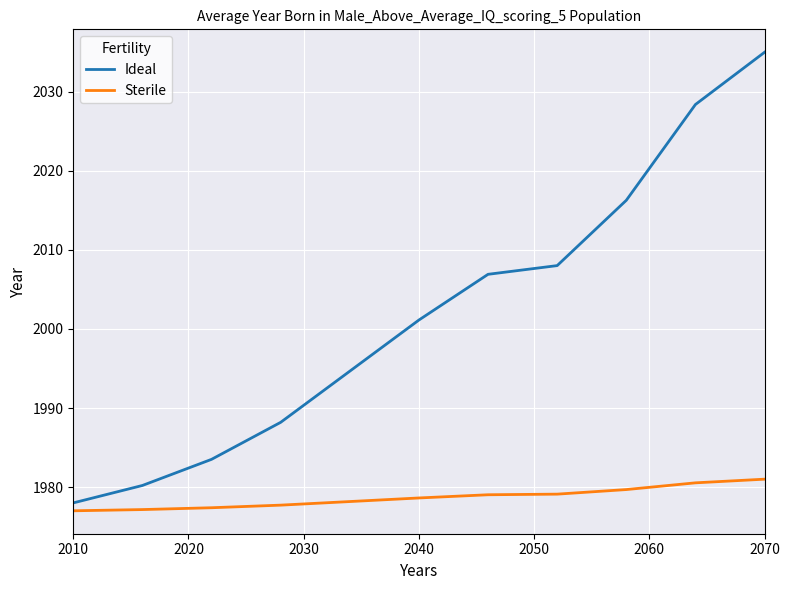

List the series in order of their peak value, lowest first.

Sterile, Ideal